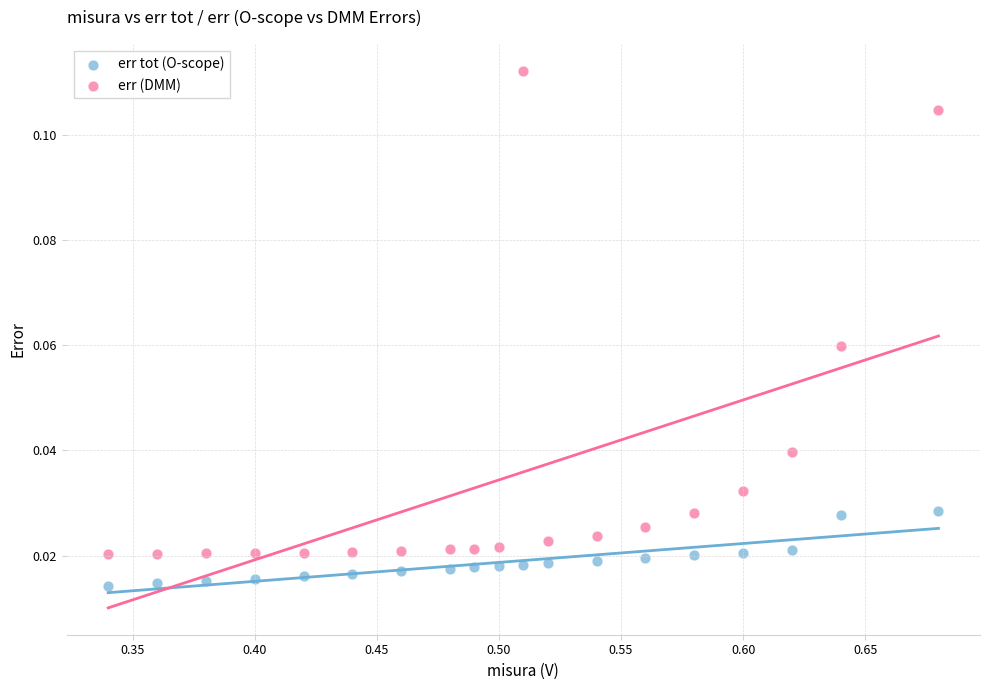

Which series contains the lowest Y value?

err tot (O-scope)